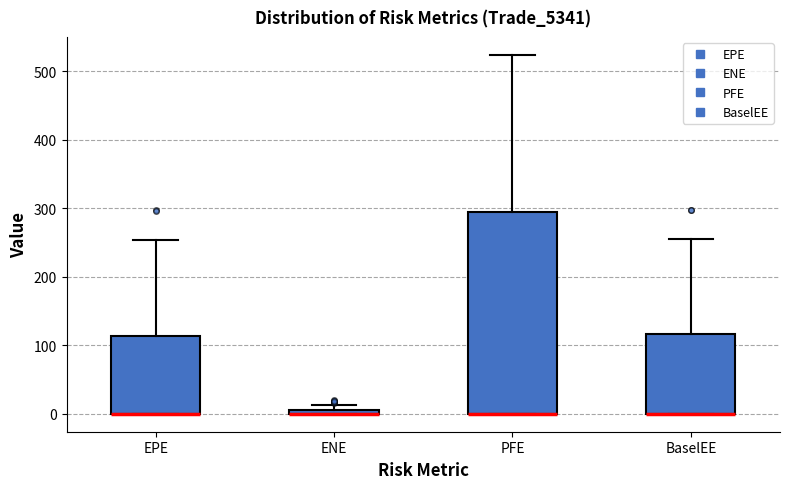

Which box is the tallest, from its lower edge to its upper edge?

PFE